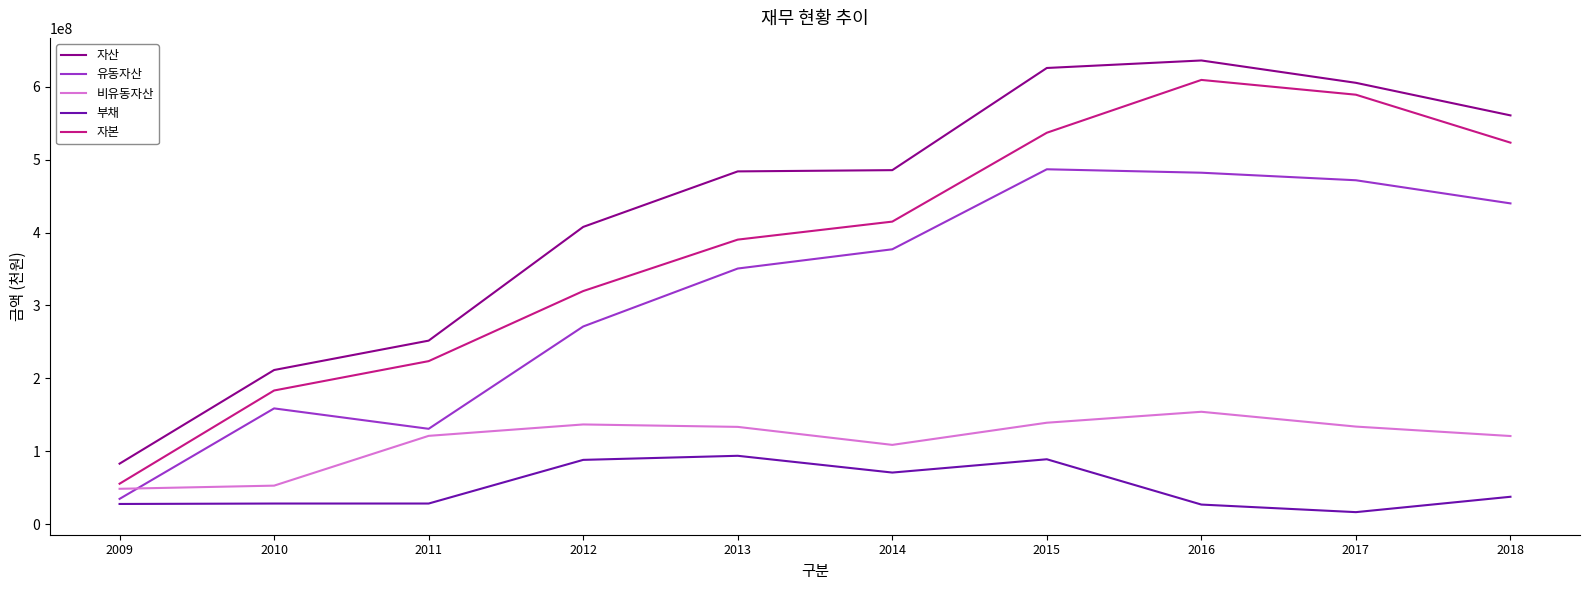

Does the chart display data point markers on the line(s)?

No